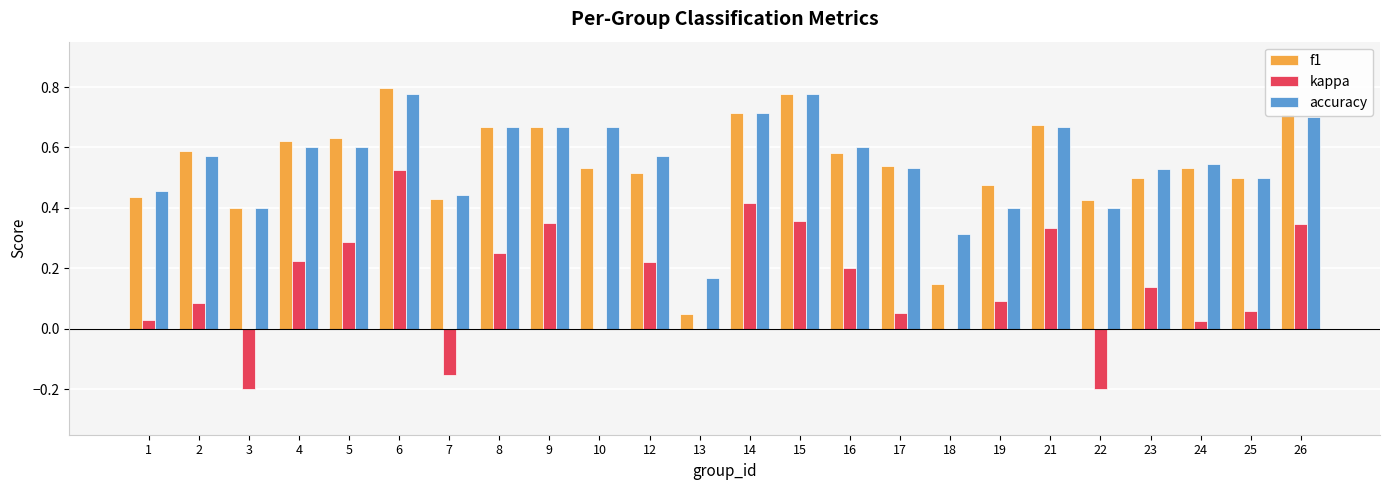

Which series changed the most between 15 and 16?

f1